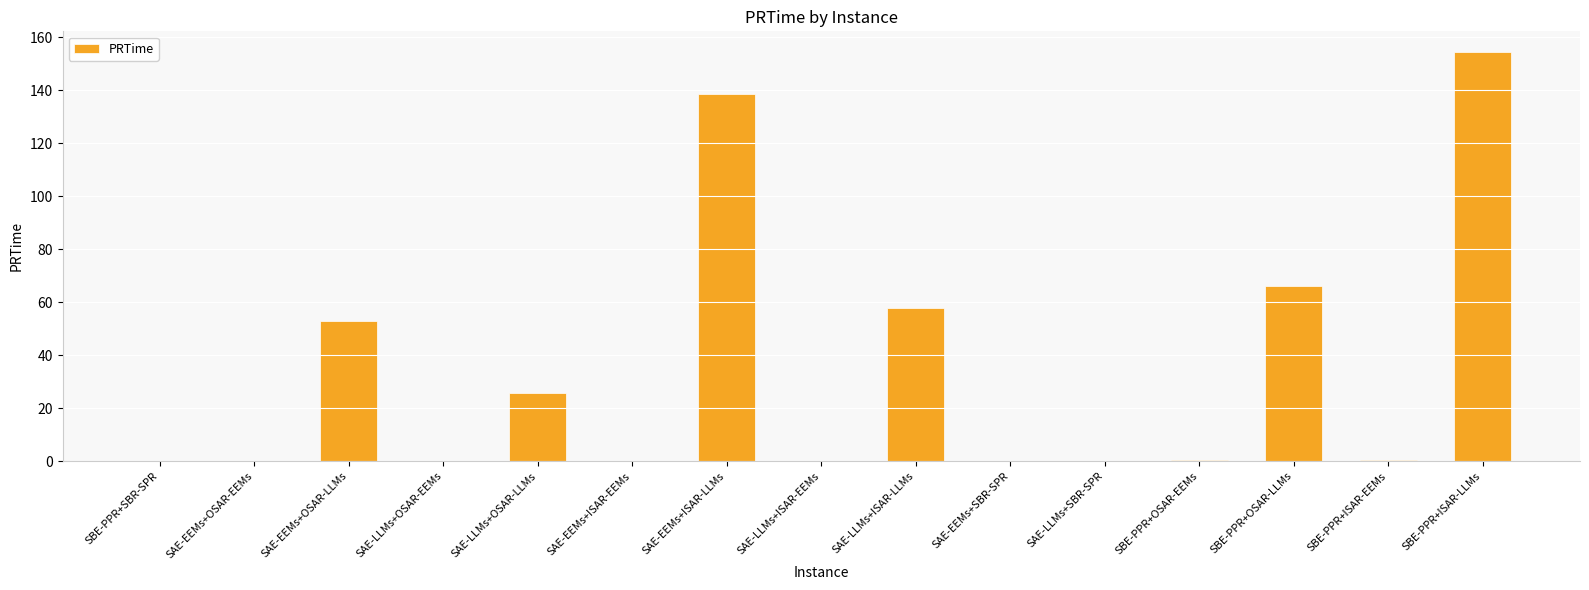

Where is the data nearest to the value 77?

SBE-PPR+OSAR-LLMs